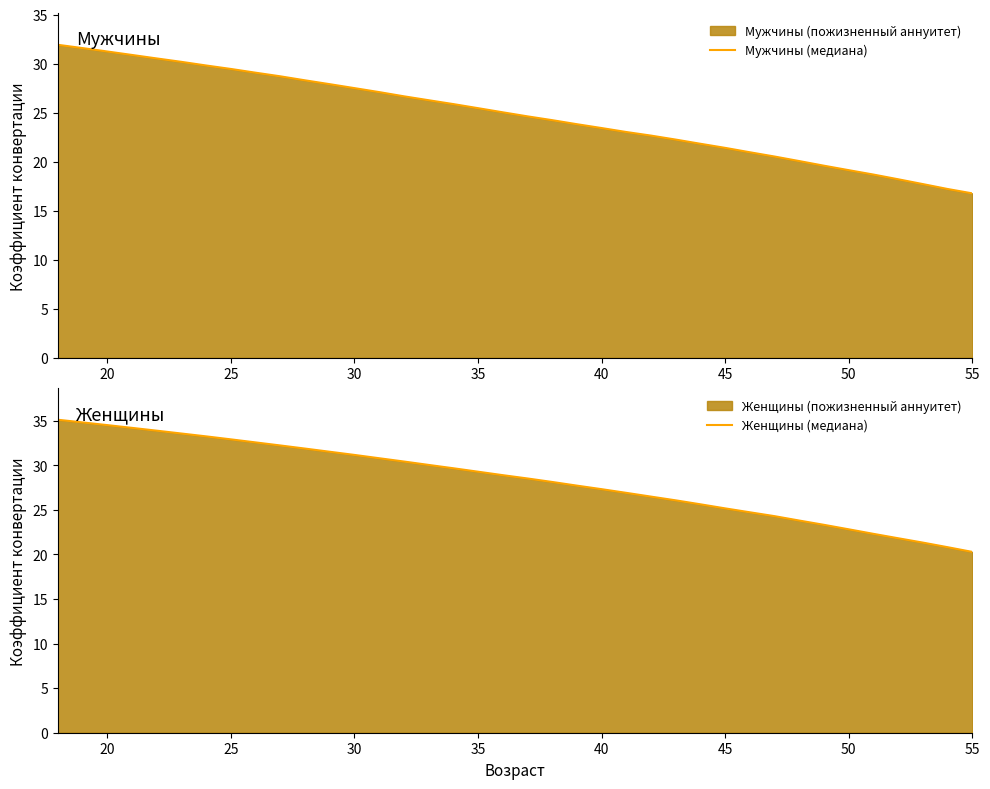

True or false: Мужчины (медиана) has more than 0 points higher than both neighbors.

False